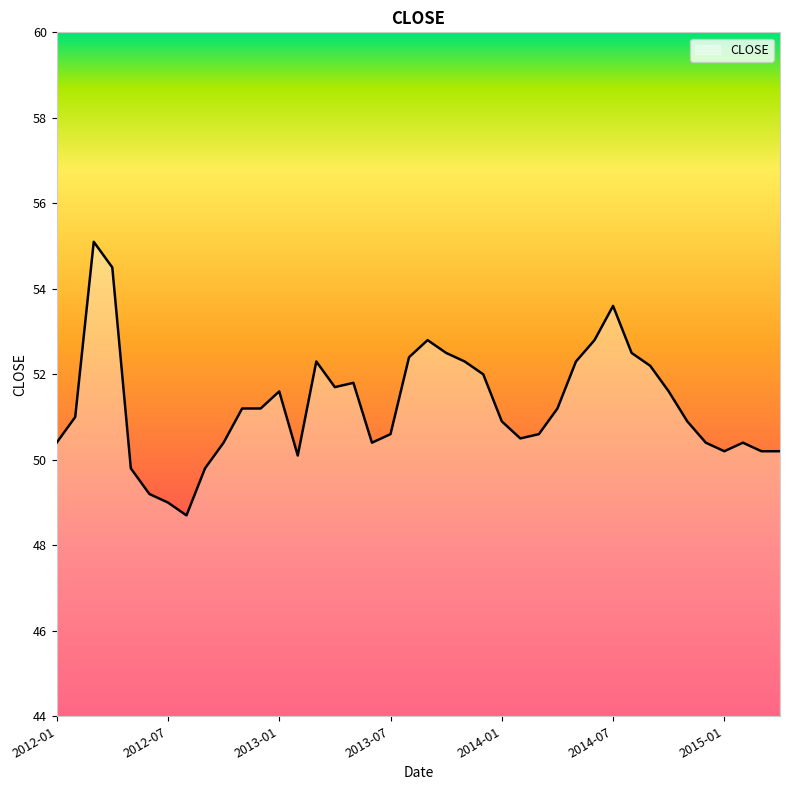

What is the smallest value displayed?

48.7